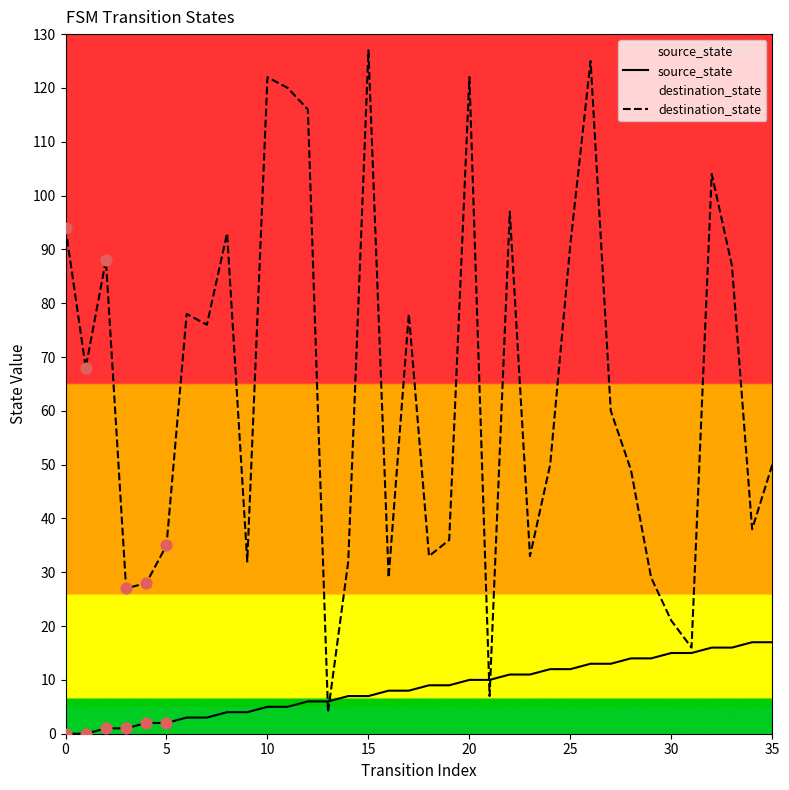

Which series reaches the minimum Y coordinate?

source_state